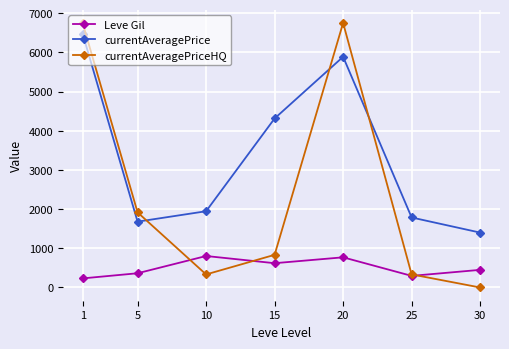

How many data points does each series have?

7